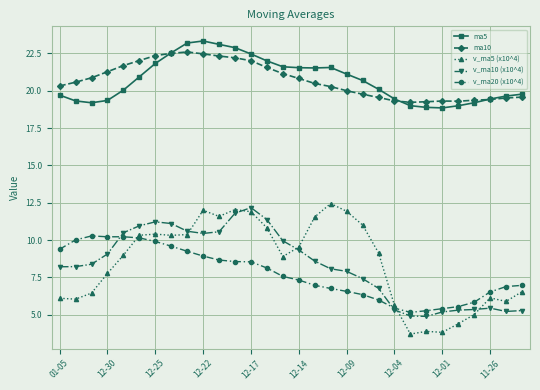

What is the difference between the maximum and second lowest values in the v_ma5 (x10^4) series?

8.6